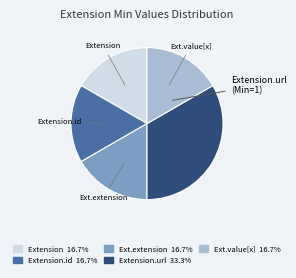

Does any single category account for the majority?

No